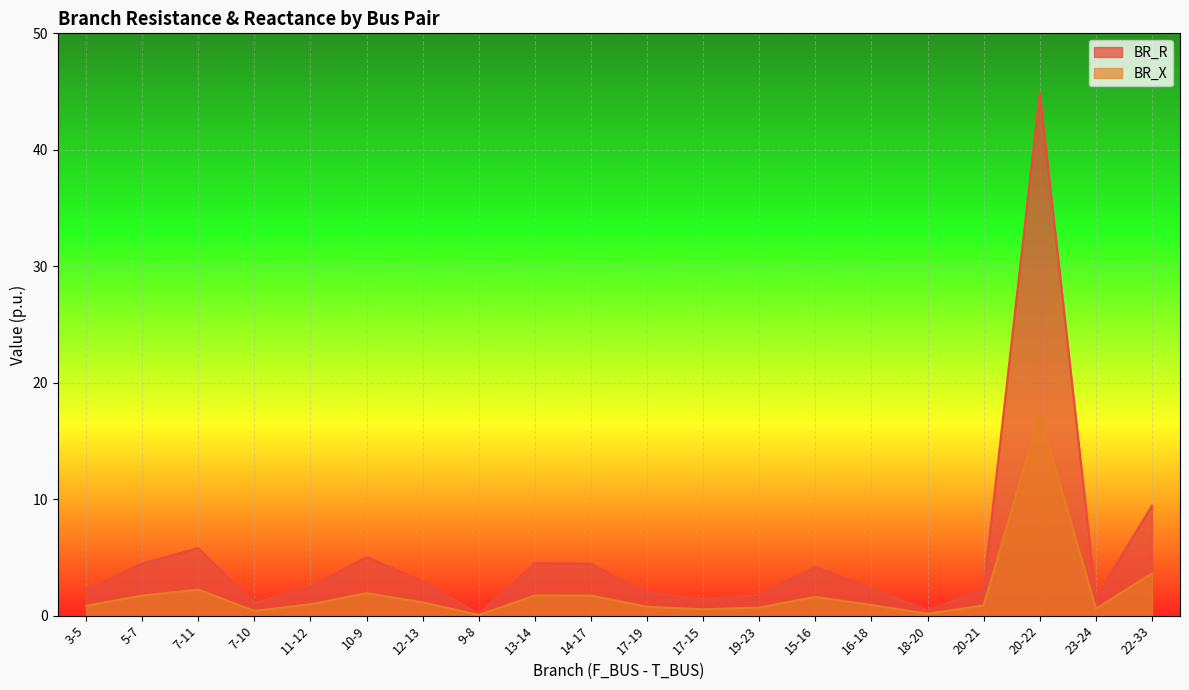

What is the value of the BR_R point at the 7th from the left?

3.0